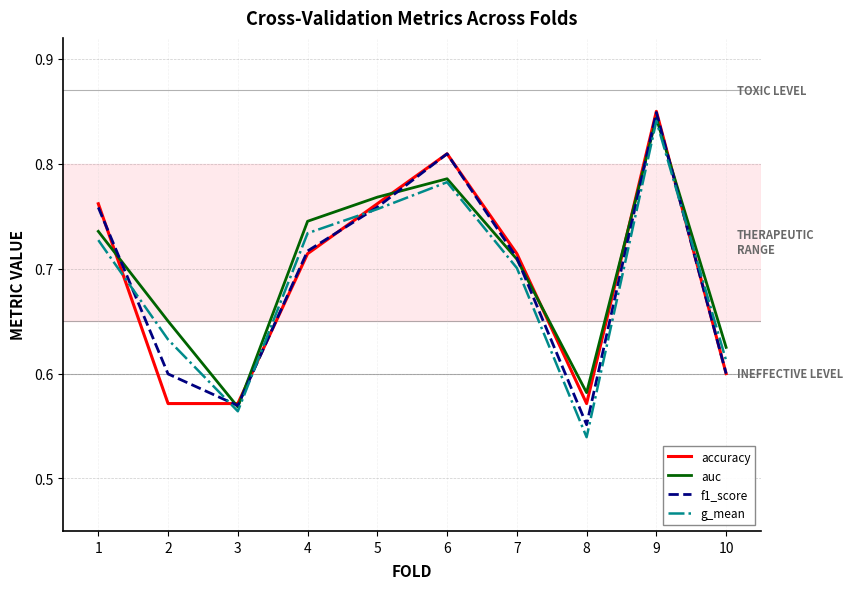

Which series changed the most between 4 and 5?

accuracy